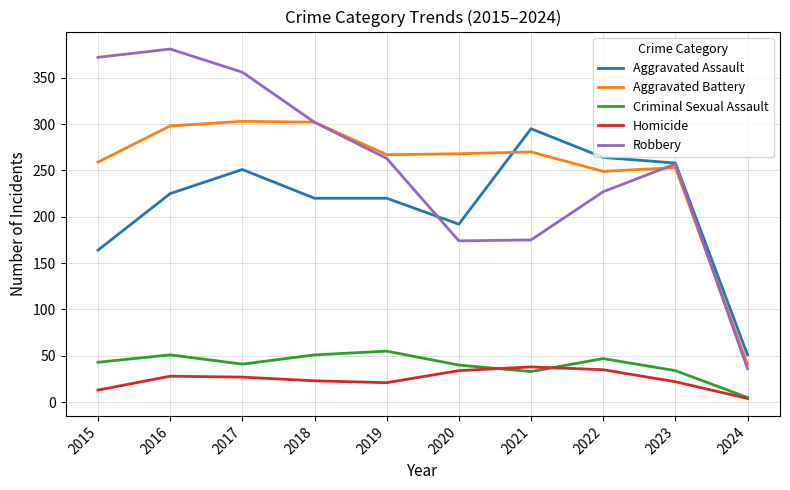

After their last crossing, which series has the higher values: Aggravated Assault or Aggravated Battery?

Aggravated Assault